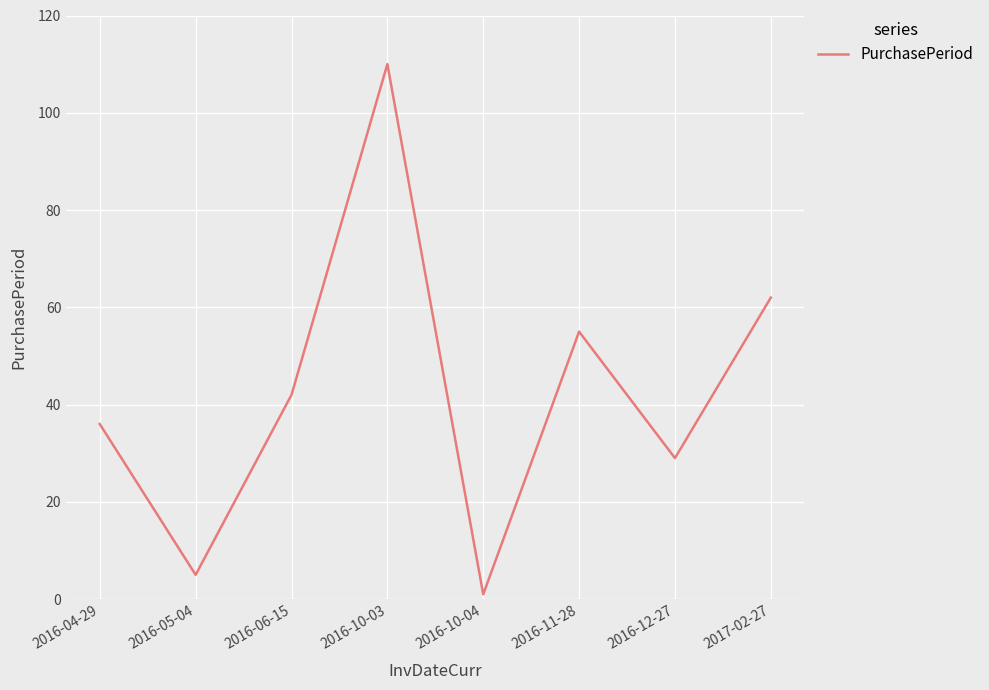

Rank the categories by value from lowest to highest.

2016-10-04, 2016-05-04, 2016-12-27, 2016-04-29, 2016-06-15, 2016-11-28, 2017-02-27, 2016-10-03